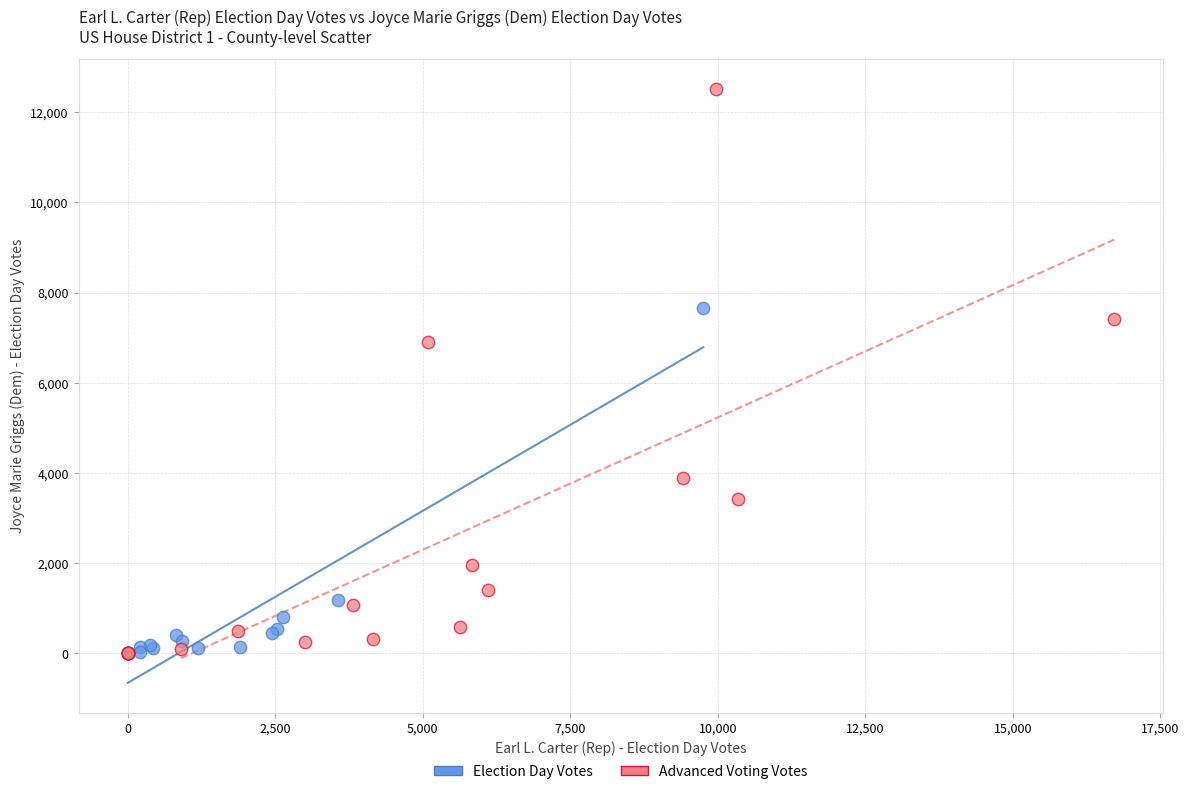

Which series has the widest spread of Y values?

Advanced Voting Votes